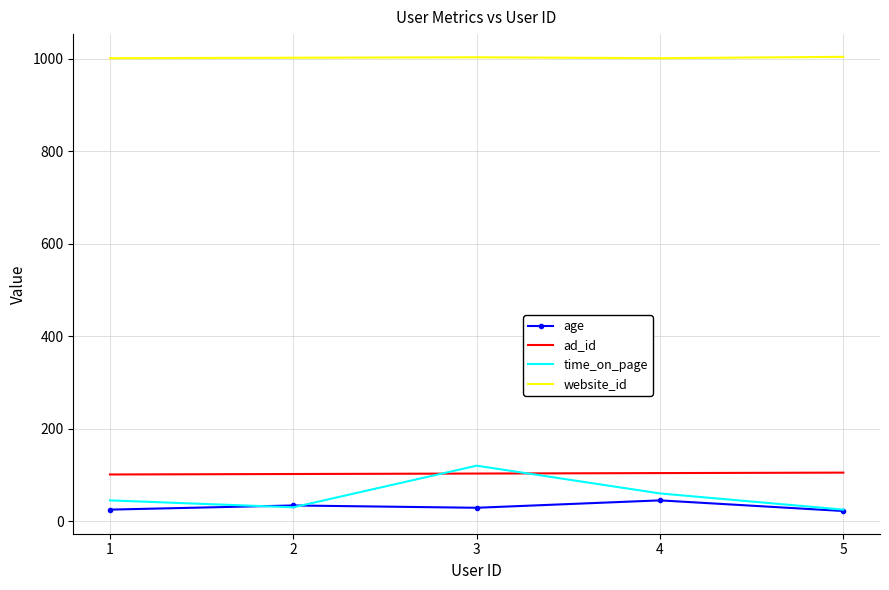

How many age values are between 25 and 34?

3